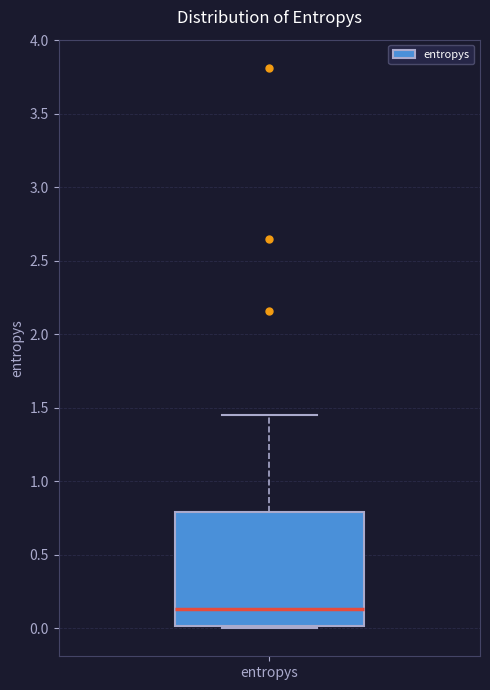

Where is the upper edge of the box for entropys on the y-axis? The values are not printed on the chart, so give them approximately, as read against the axis.

0.80